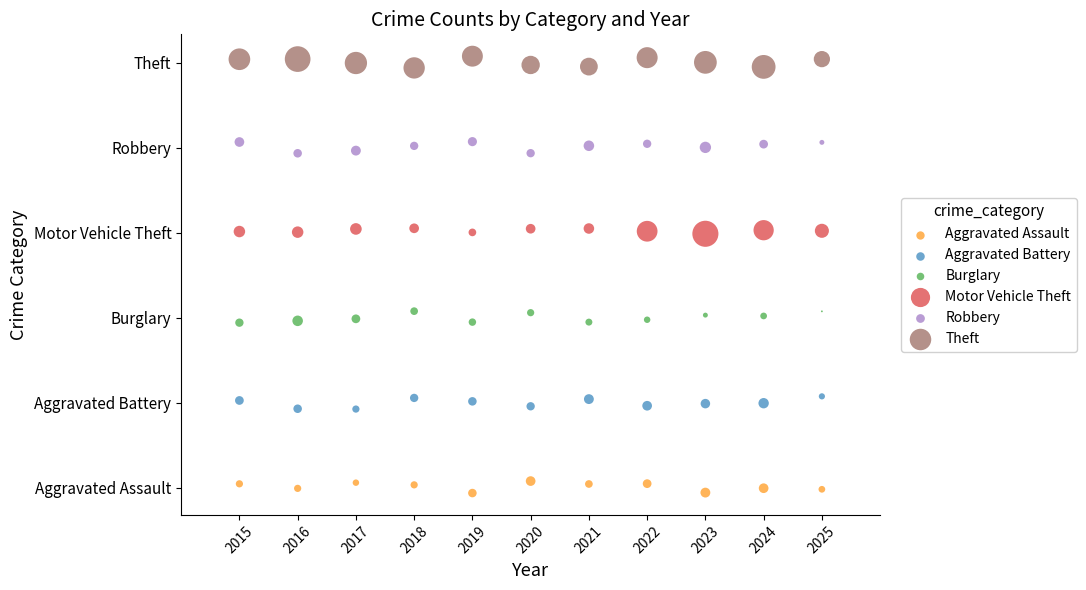

What are all the series names shown in the legend?

Aggravated Assault, Aggravated Battery, Burglary, Motor Vehicle Theft, Robbery, Theft